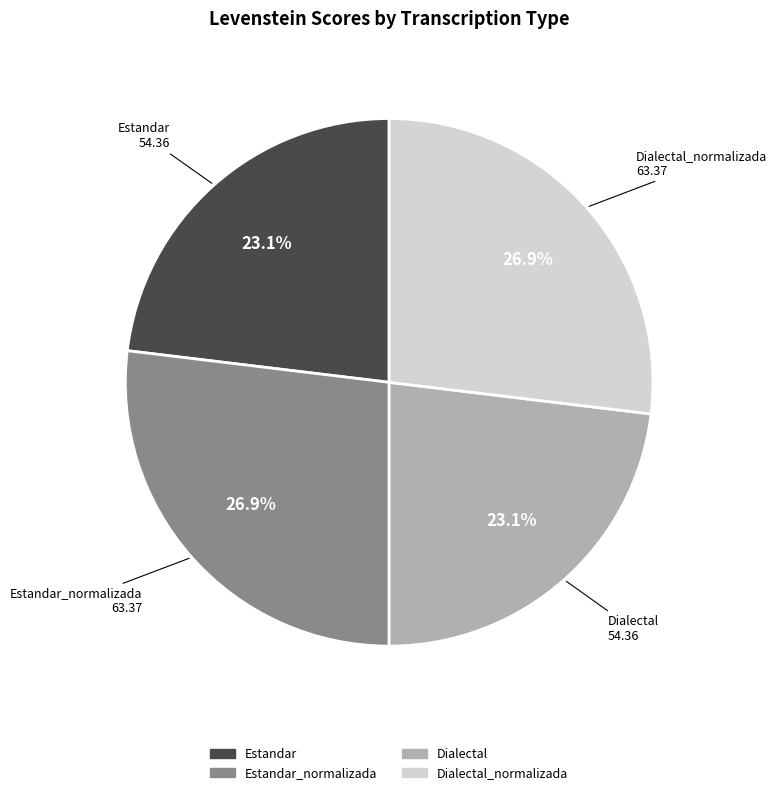

Is there a majority slice in this chart?

No